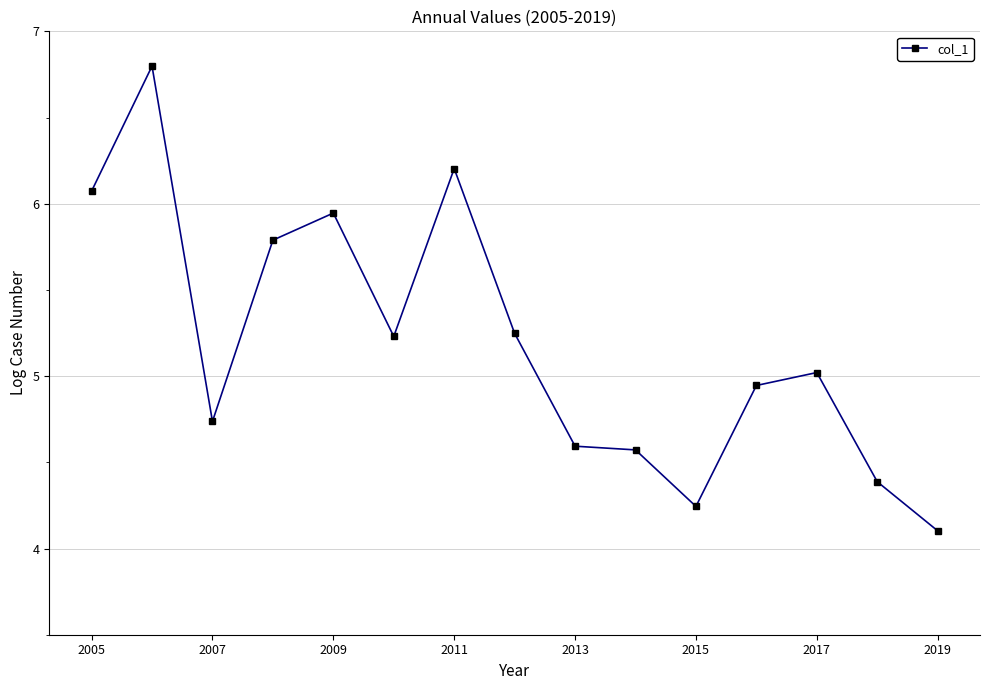

True or false: the data has more than 0 interior local peaks.

True